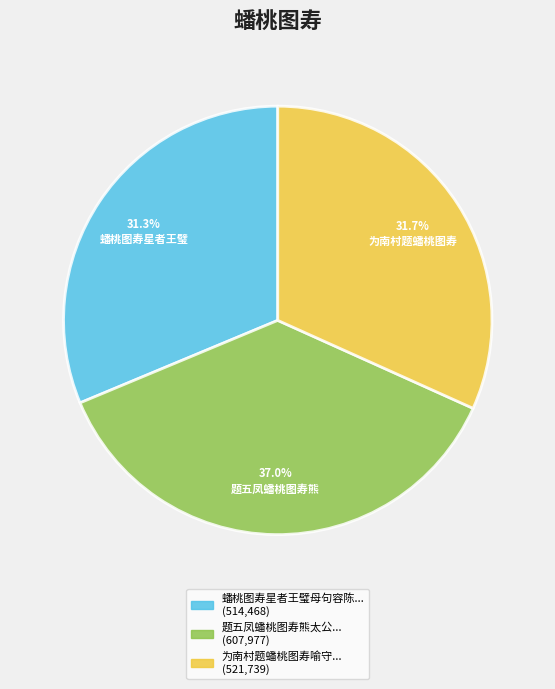

Does any single category account for the majority?

No